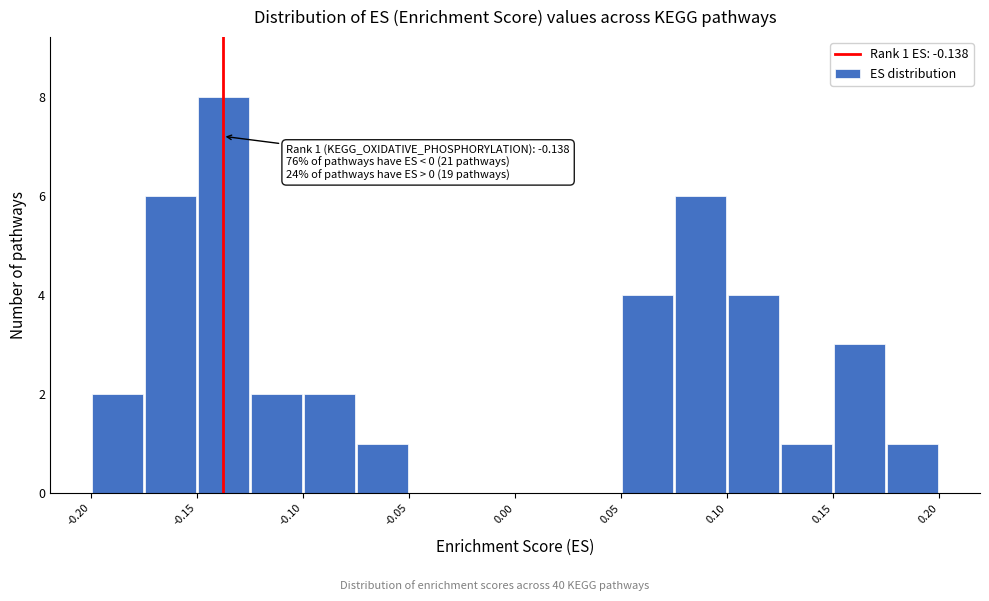

Which range on the x-axis has the tallest bar?

-0.150 to -0.125